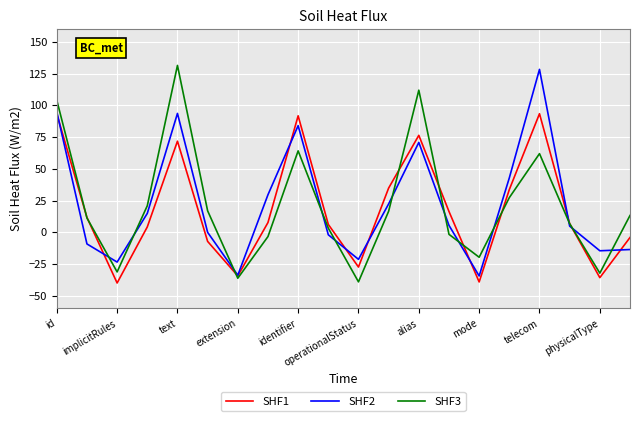

What is the minimum value for SHF2?

-34.5